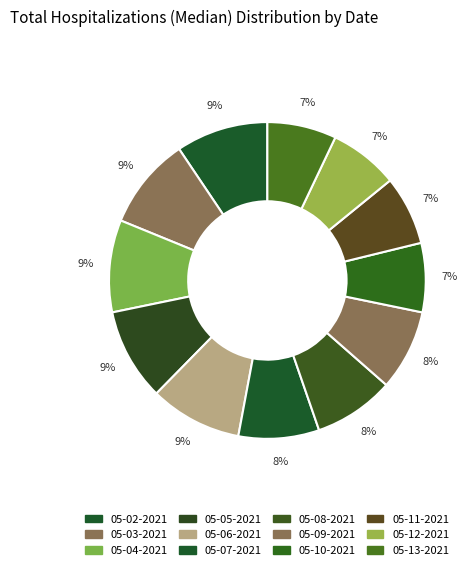

Is it true that 05-13-2021 is 1% of the pie?

False